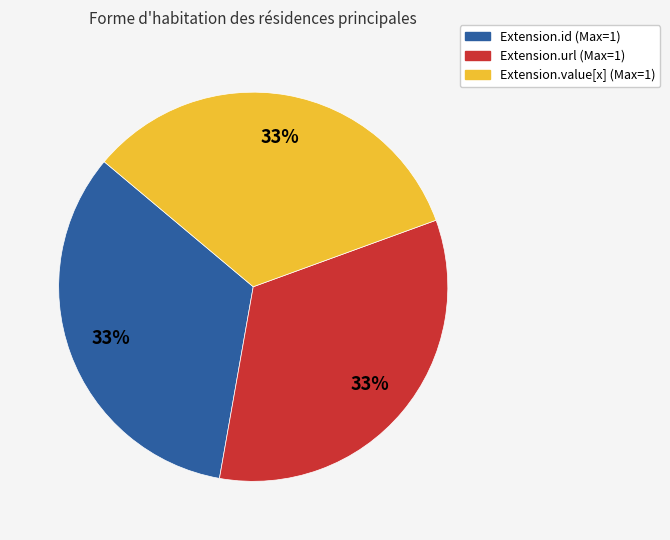

Is there a majority slice in this chart?

No